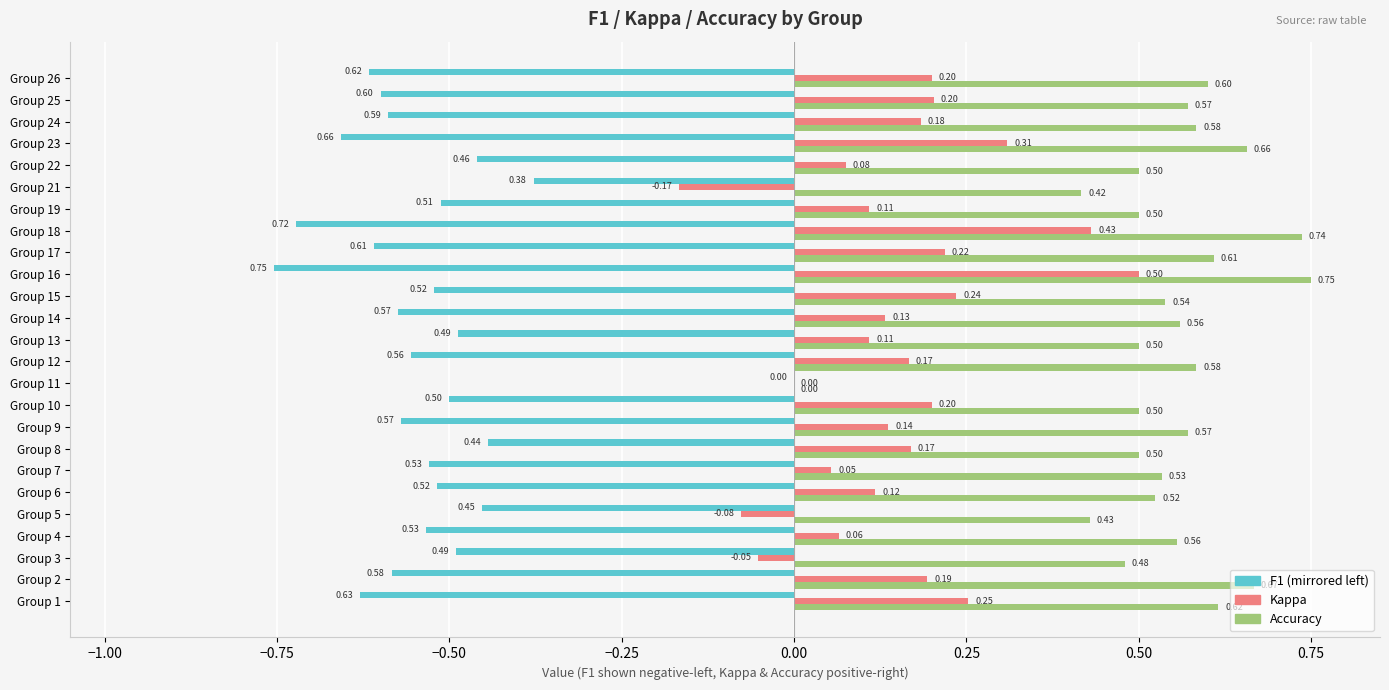

At which category is the sum across all series the highest?

Group 16